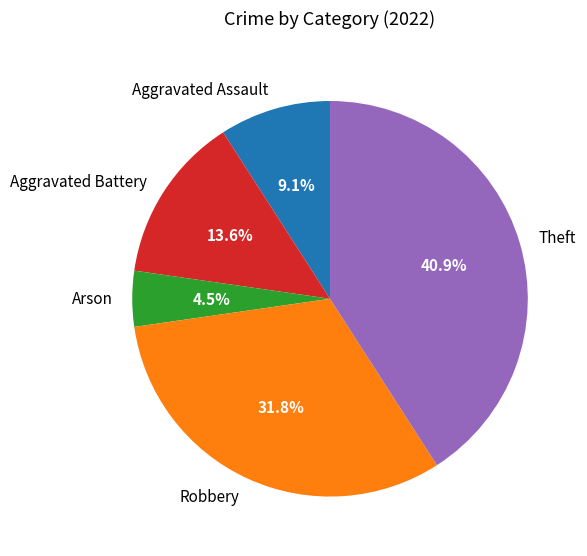

To the nearest percent, what is the difference between the Aggravated Battery and Arson slice percentages?

9%